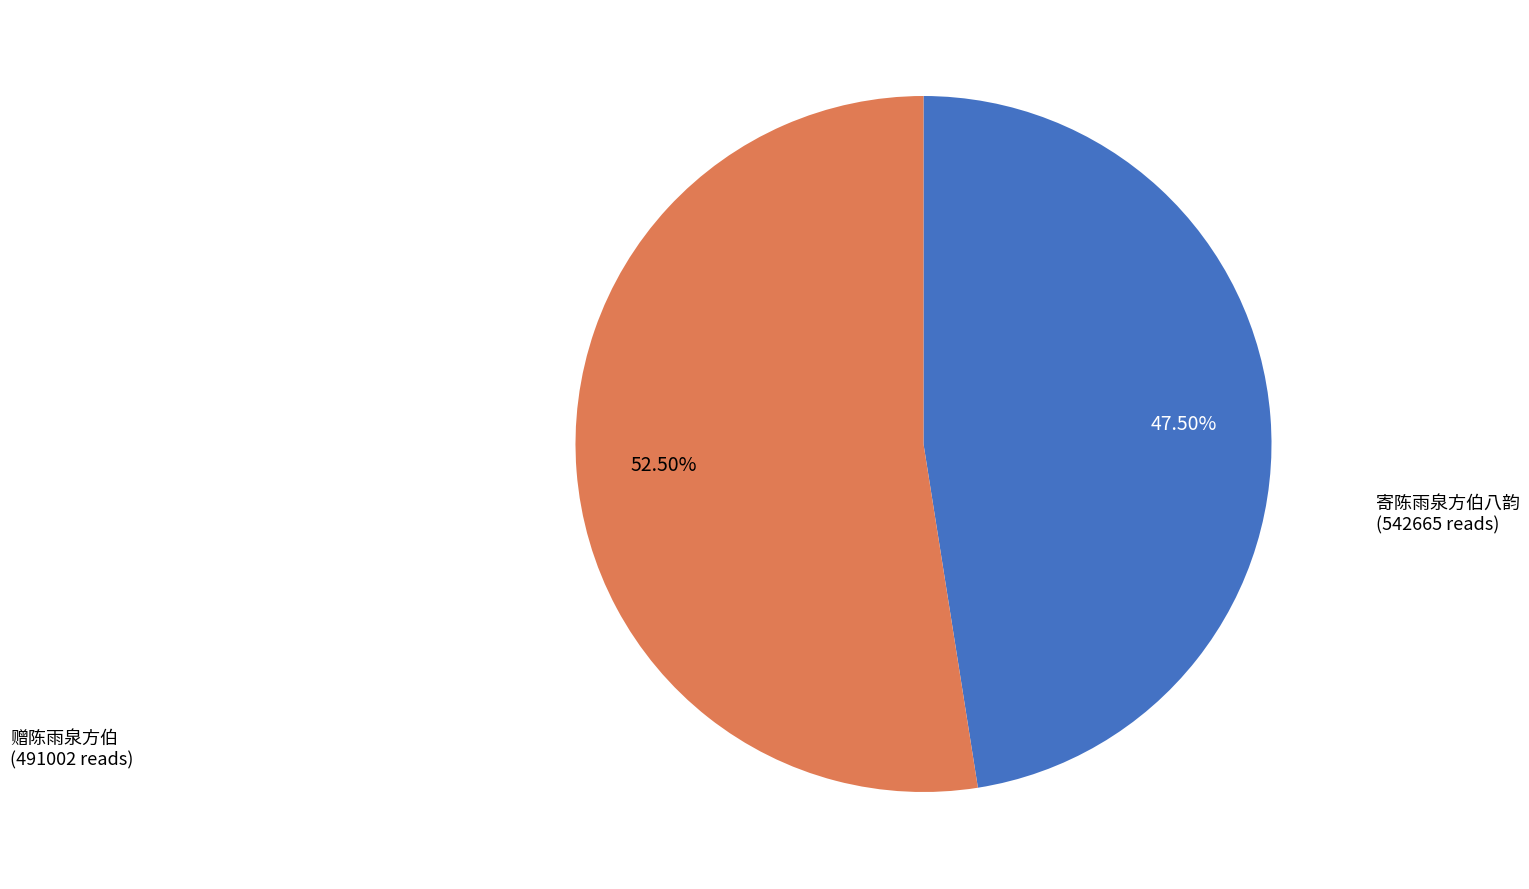

Does any single category account for the majority?

Yes